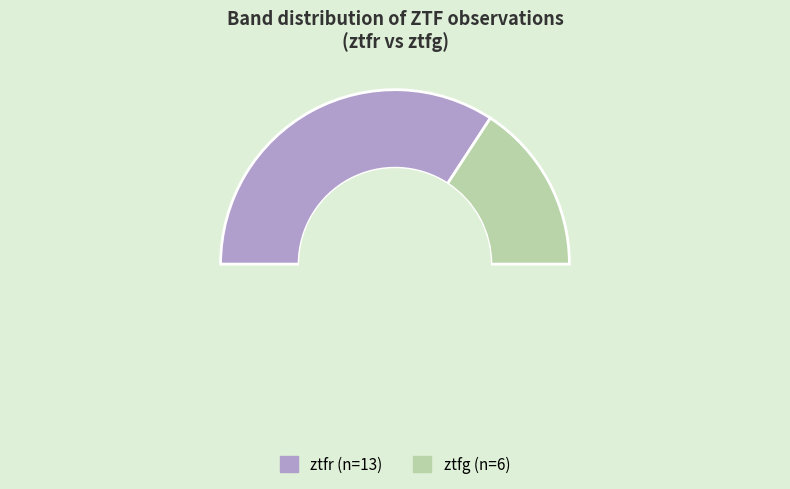

True or false: ztfr accounts for 68% of the total.

True